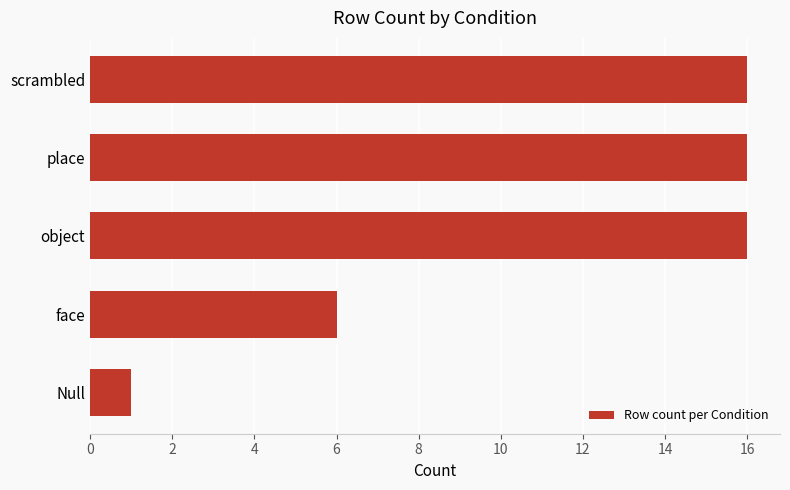

At which category does the chart reach its minimum across all series?

Null